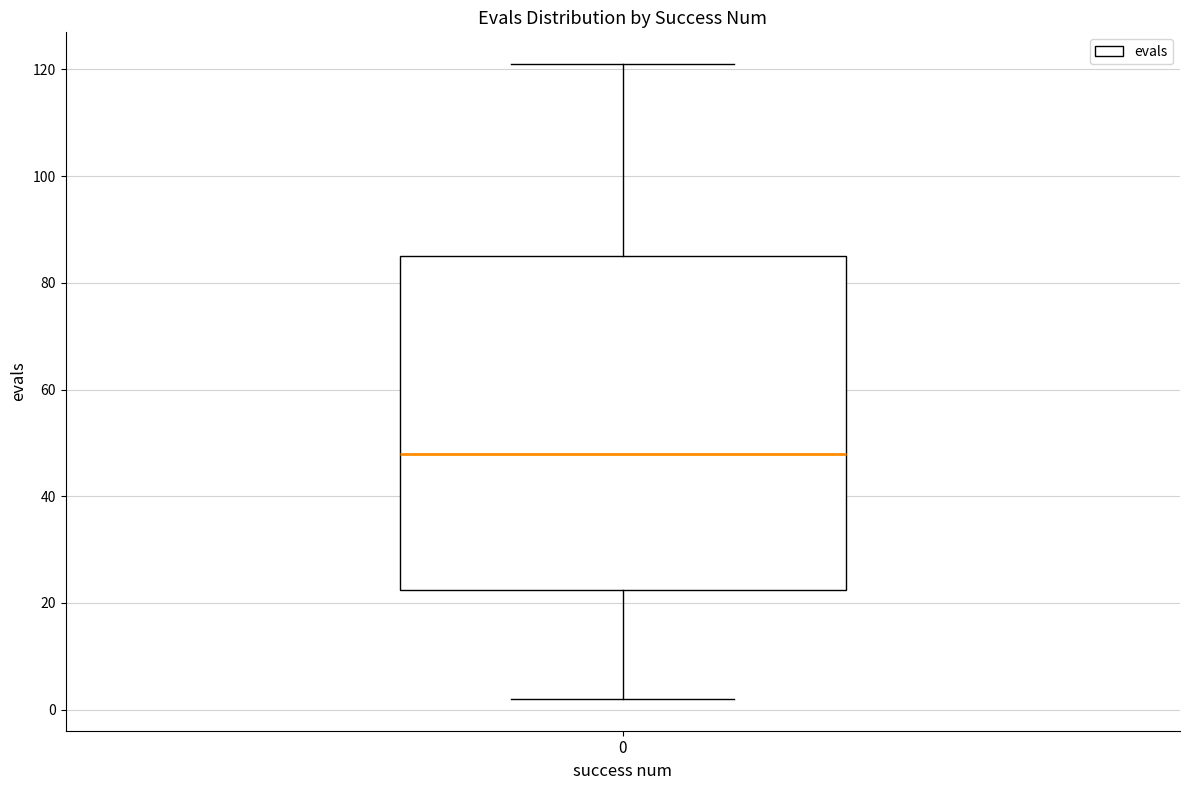

Read this box plot against the y-axis: the position of the median line, the range covered by the box, and the ends of both whiskers. The values are not printed on the chart, so give them approximately, as read against the axis.

median 48, box 22 to 86, whiskers 2 to 122